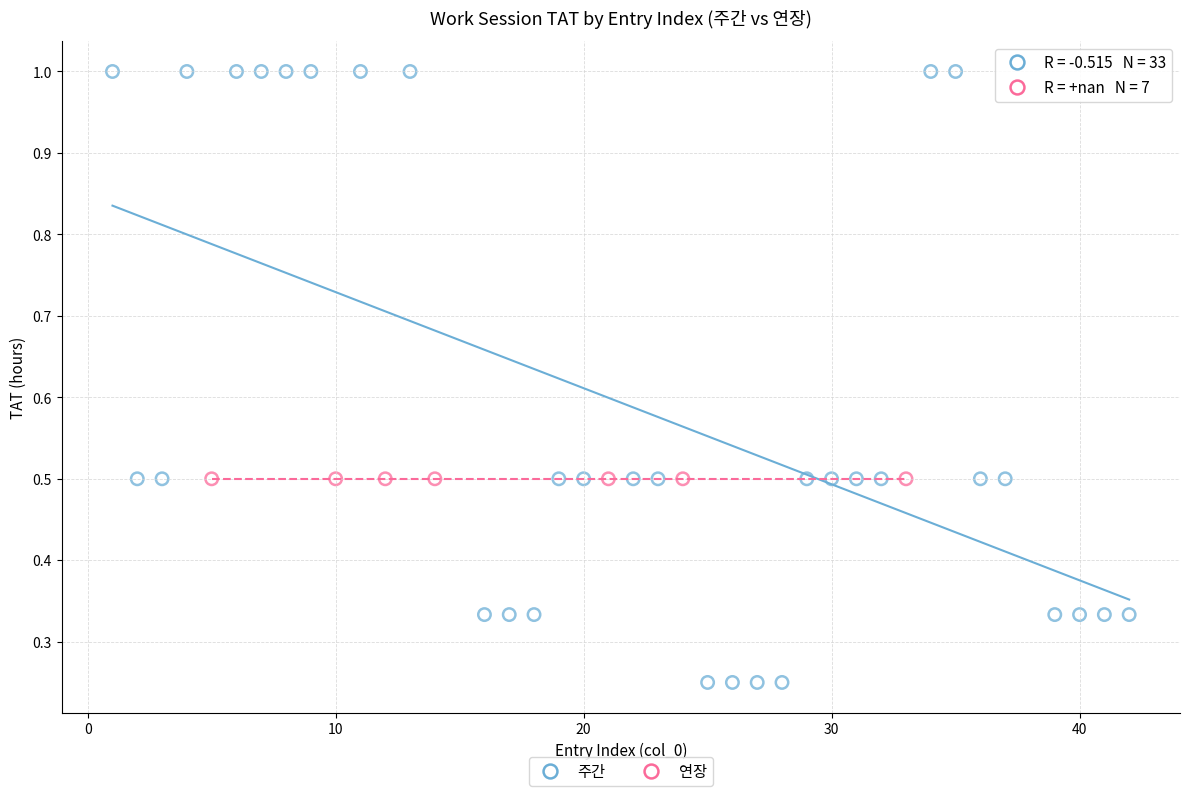

Which series reaches the maximum Y coordinate?

주간